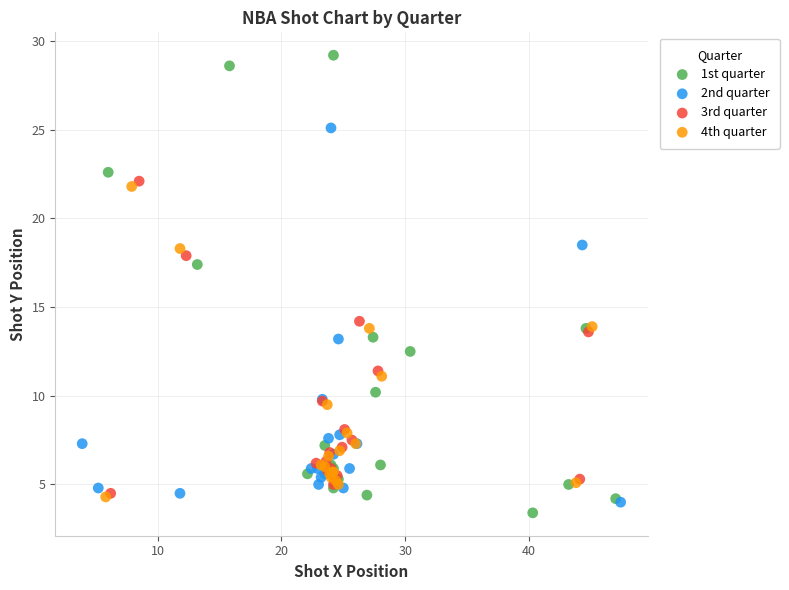

Which series has the widest spread of Y values?

1st quarter